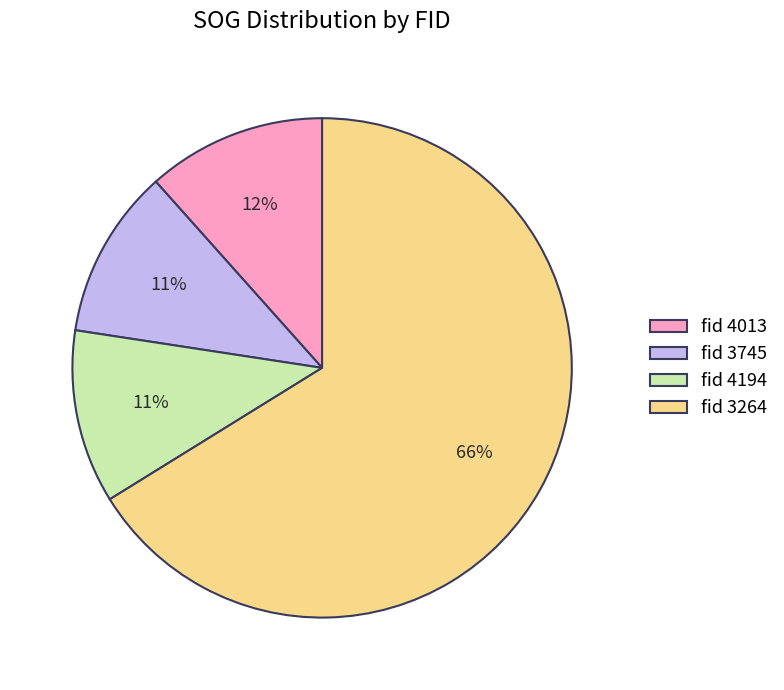

How many slices are in this pie chart?

4